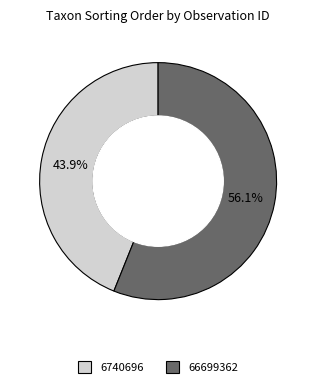

To the nearest percent, what portion does 66699362 represent?

56%